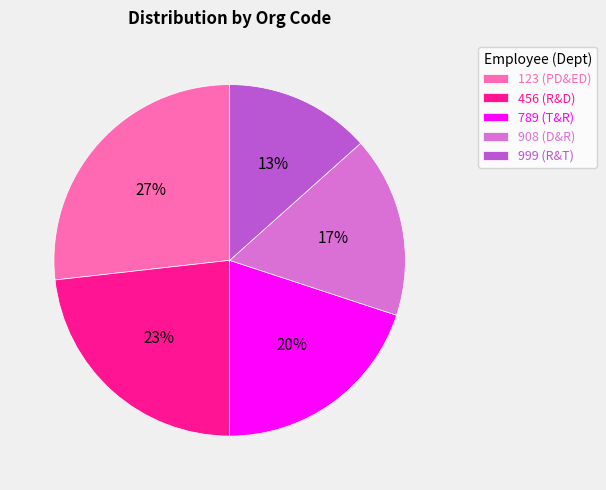

Count the number of slices in the pie.

5